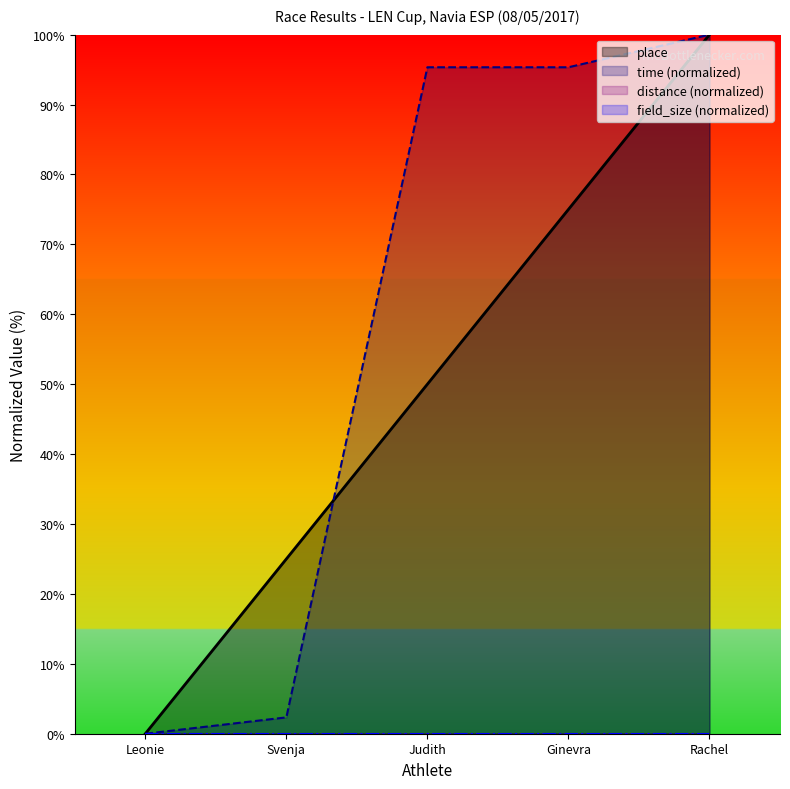

Reading left to right, list all the values displayed in this chart.

place: 0.0	25.0	50.0	75.0	100.0
time: 0.0	2.3	95.3	95.3	100.0